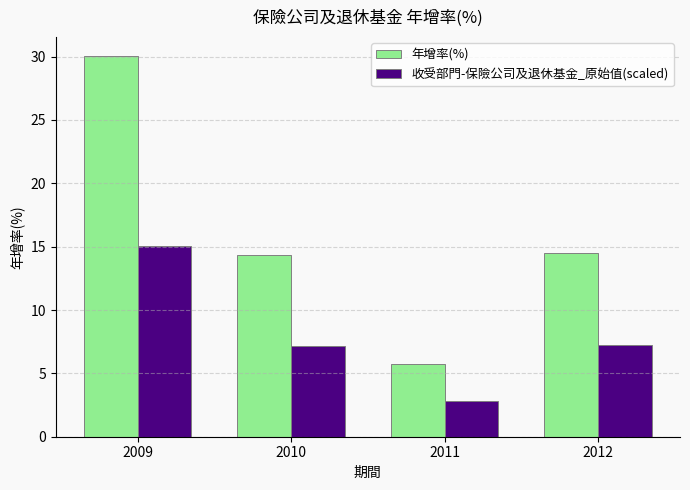

Which category has the lowest value in the 收受部門-保險公司及退休基金_原始值(scaled) series?

2011